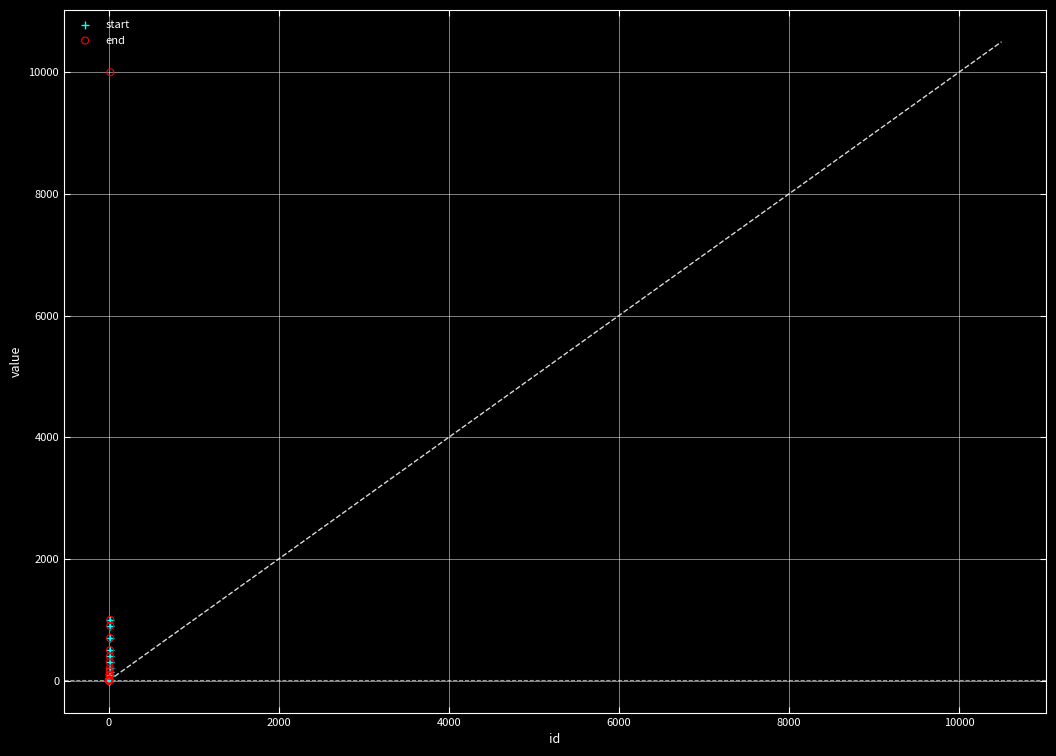

What are all the series names shown in the legend?

start, end